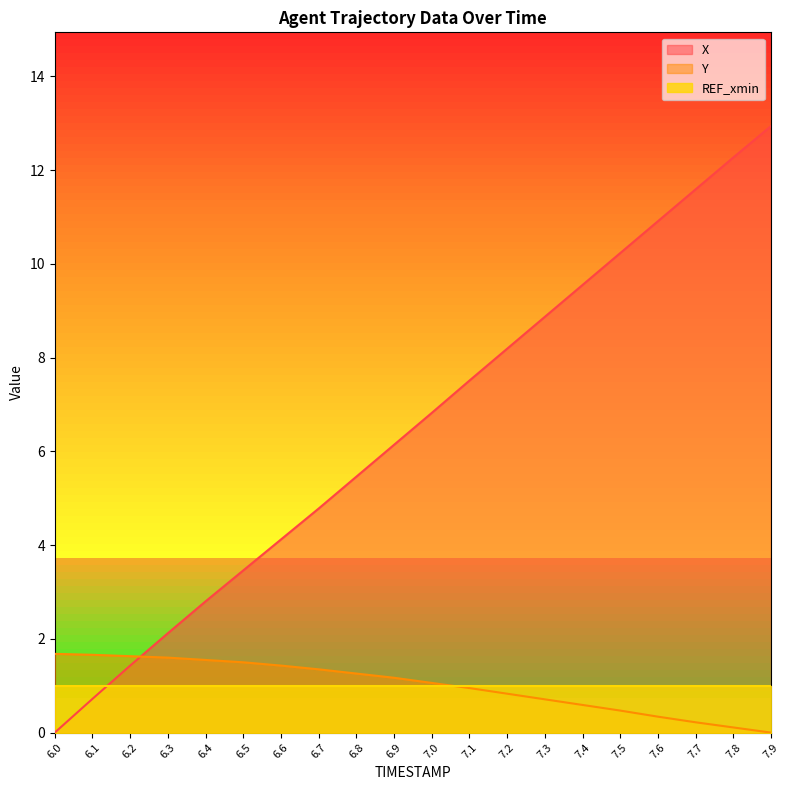

True or false: X and Y cross at least once.

True